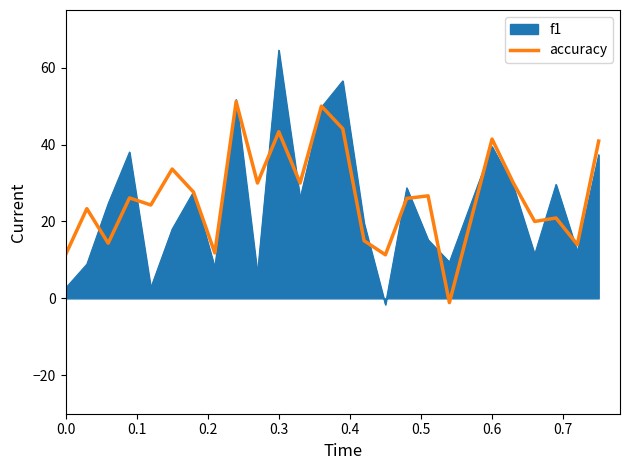

List the series in order of their peak value, highest first.

f1, accuracy